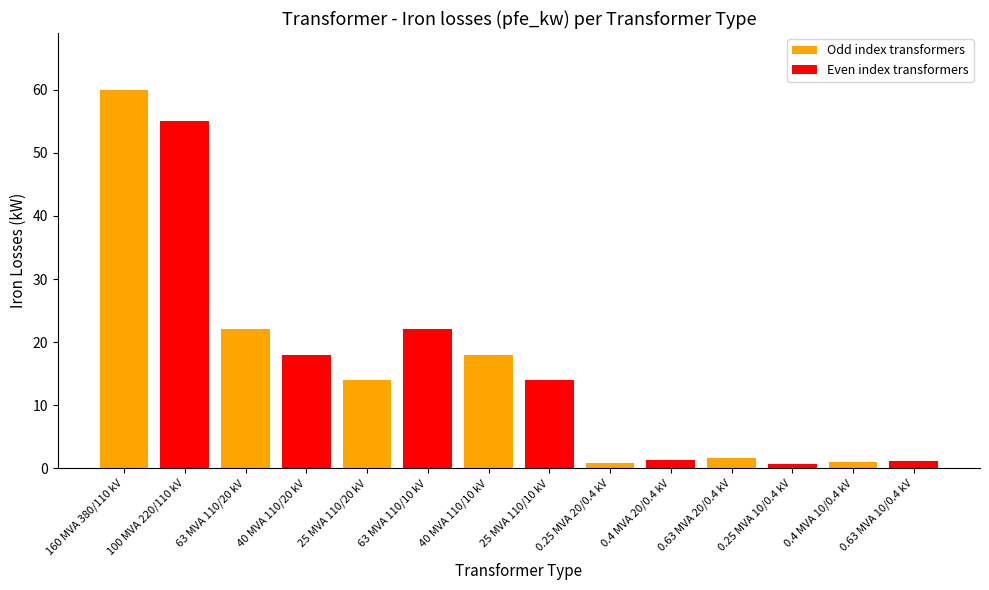

The chart shows a value of 22.0 at 63 MVA 110/20 kV. True or false?

True